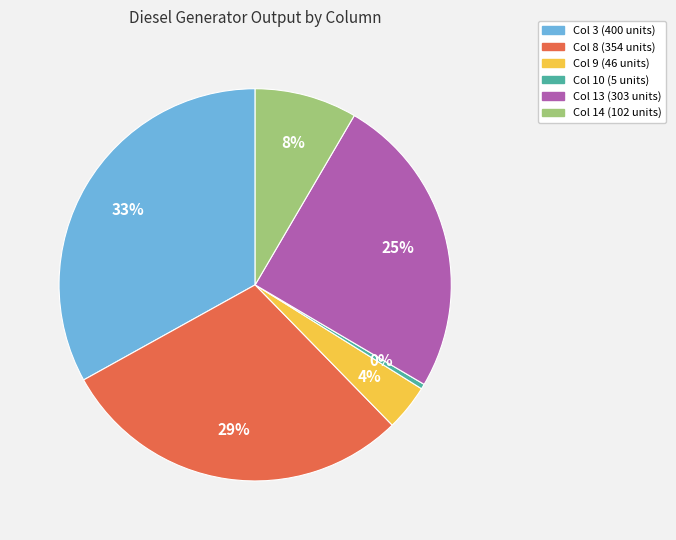

Does any single category account for the majority?

No